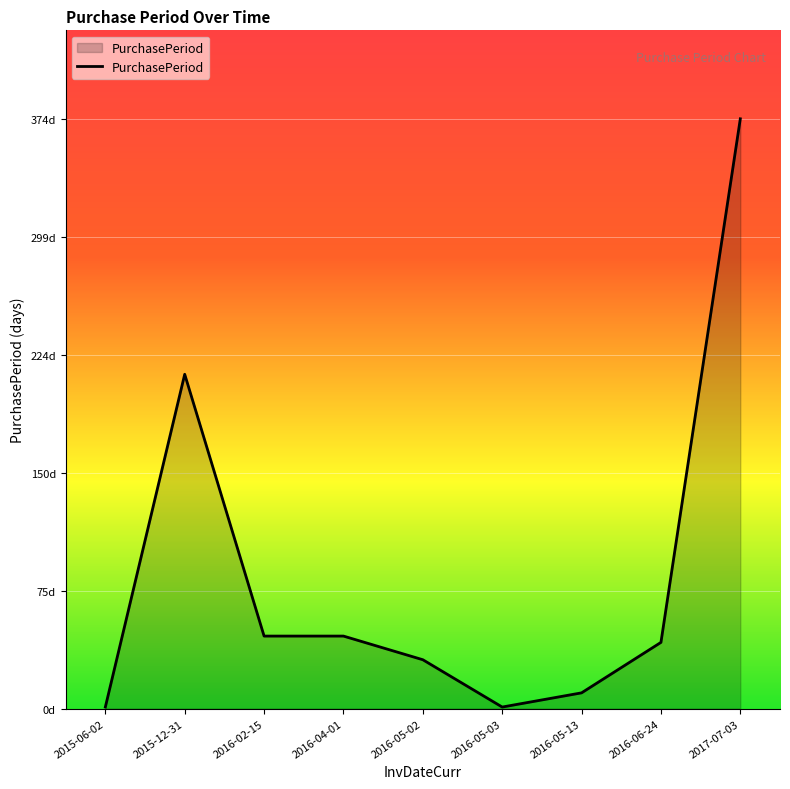

How many interior local peaks (higher than both neighbors) does the data have?

1